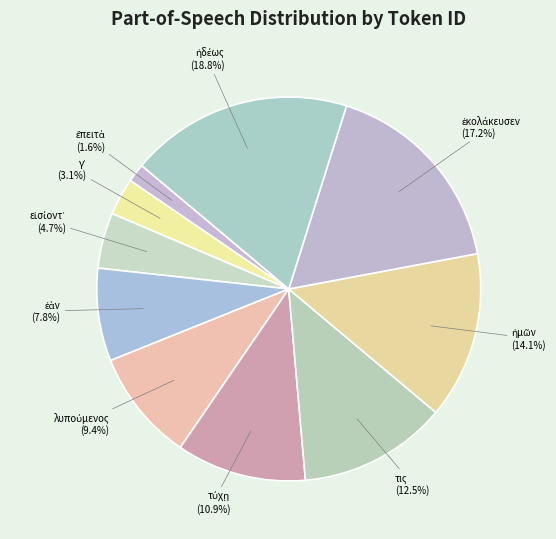

Is there any slice that represents more than half of the pie?

No